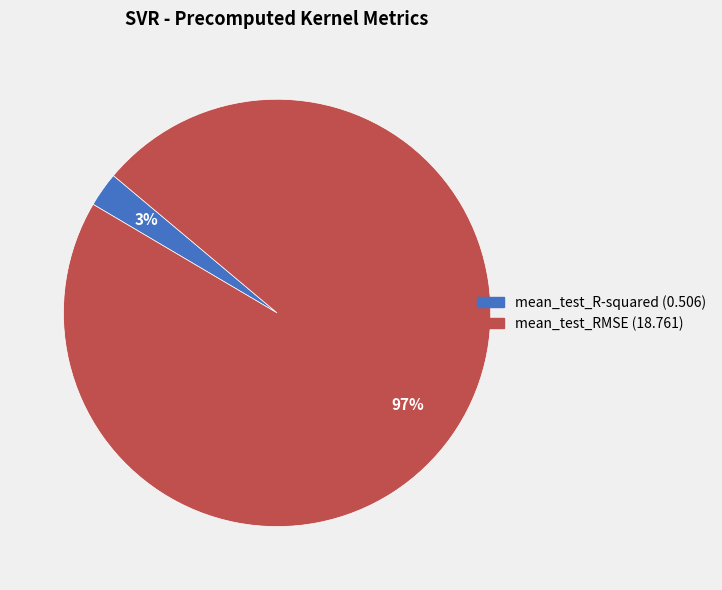

The mean_test_R-squared slice represents 3% of the pie. True or false?

True